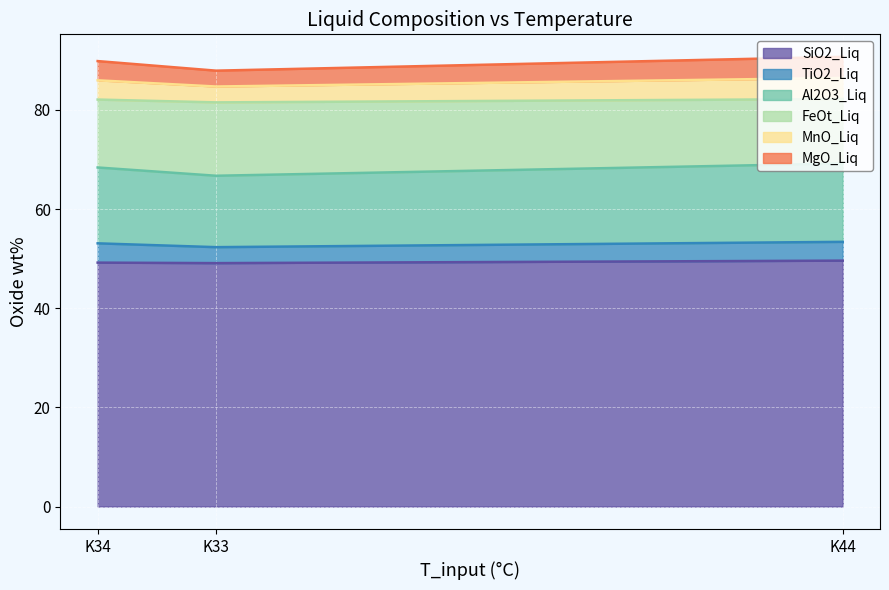

What is the difference between the maximum and minimum values in the MnO_Liq series?

1.1